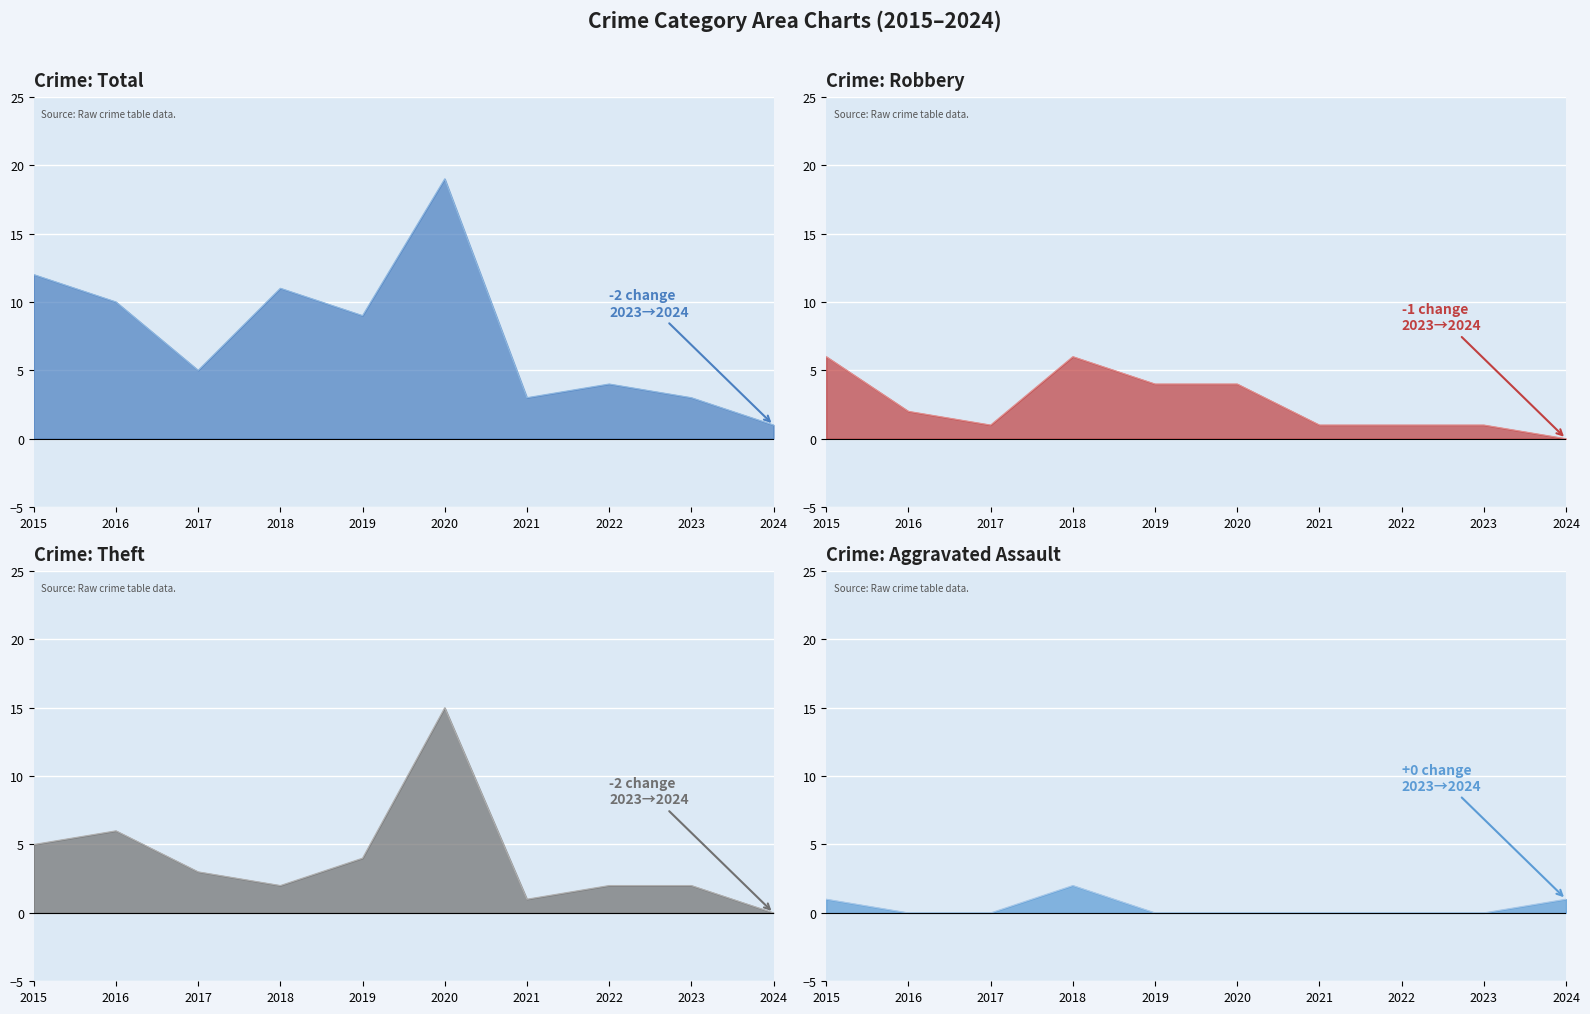

Rank the series by their maximum value, from highest to lowest.

Total line, Theft line, Robbery line, Aggravated Assault line